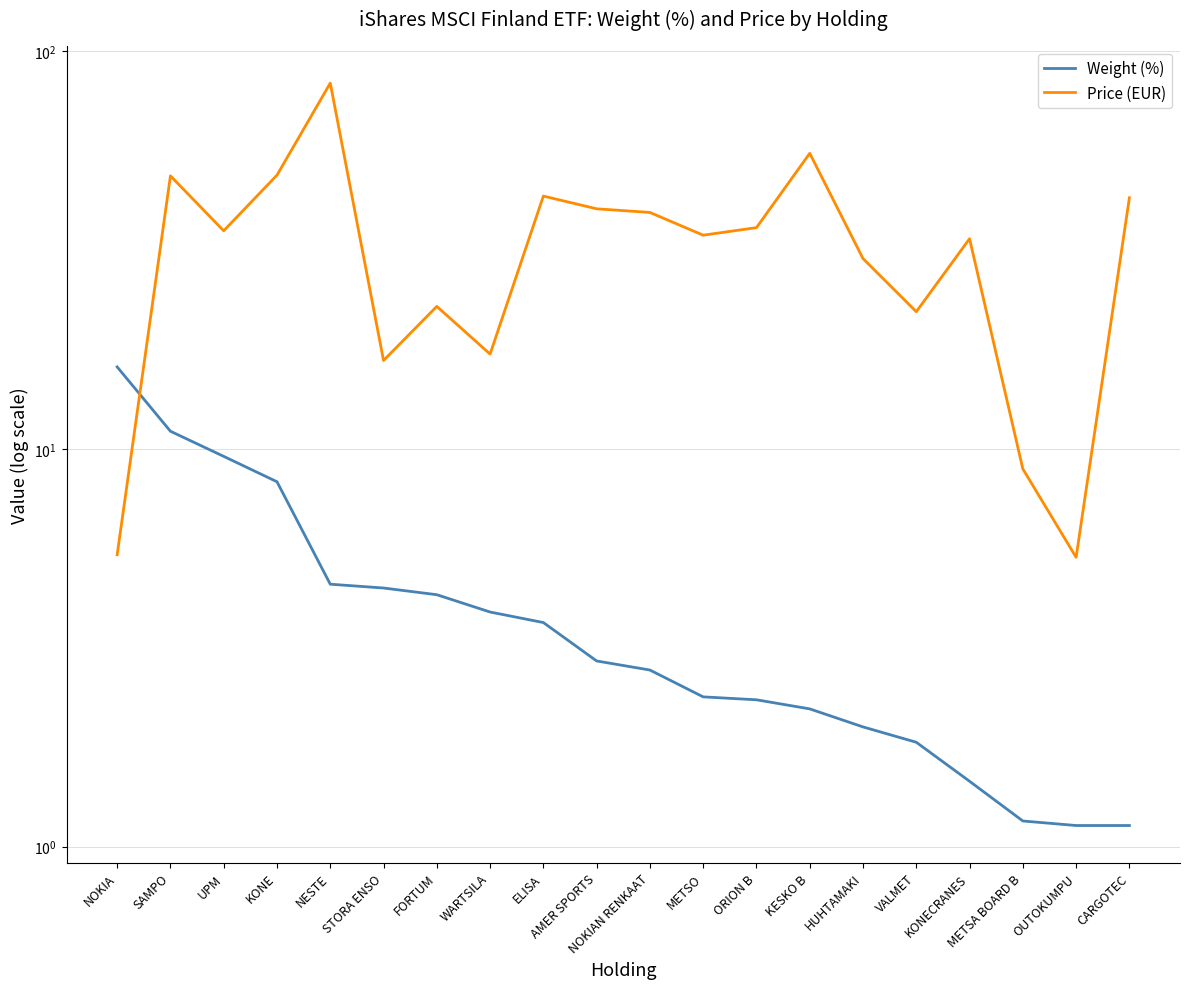

What is the sum of the Weight (%) values at UPM and FORTUM?

13.9